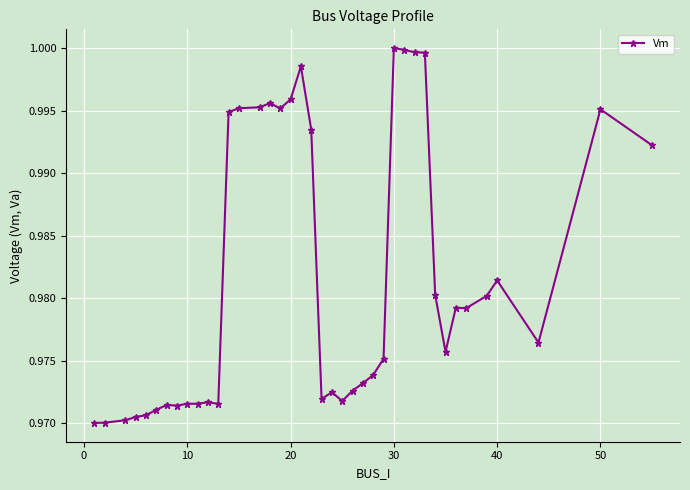

What is the sum of all values?

39.3